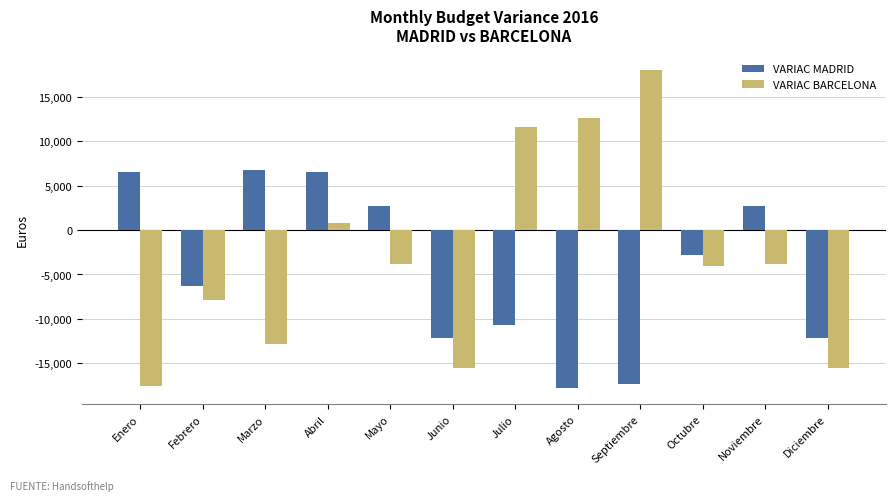

At which label is VARIAC BARCELONA closest to 214?

Abril